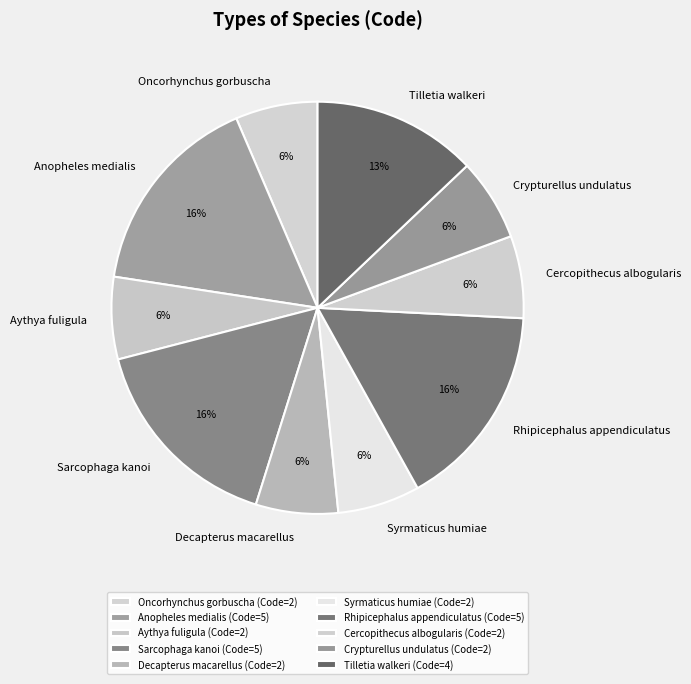

To the nearest percent, what percentage of the pie is Anopheles medialis?

16%